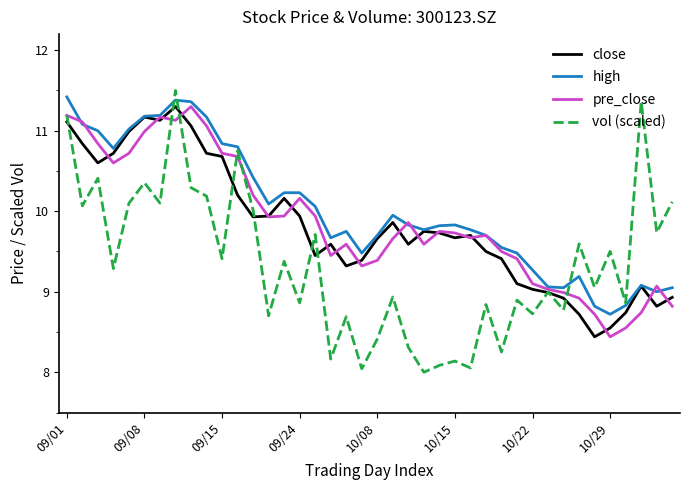

Which series has the largest total across all categories?

high